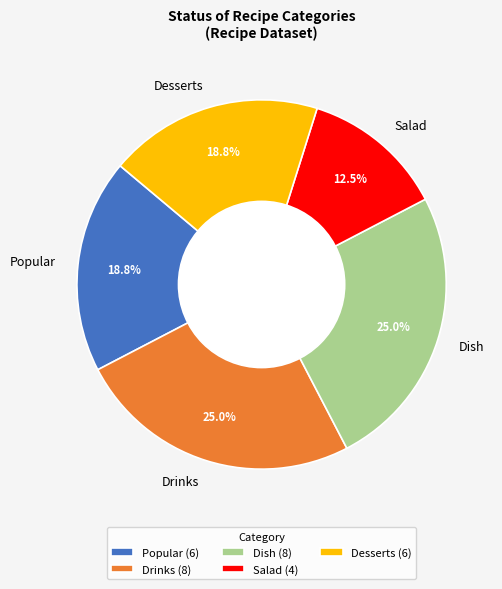

How many slices are in this pie chart?

5